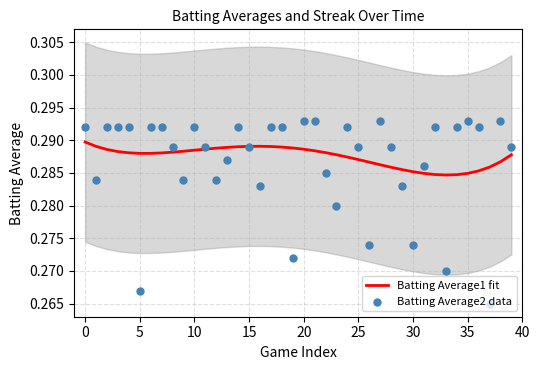

Which series reaches the minimum Y coordinate?

Batting Average2 data